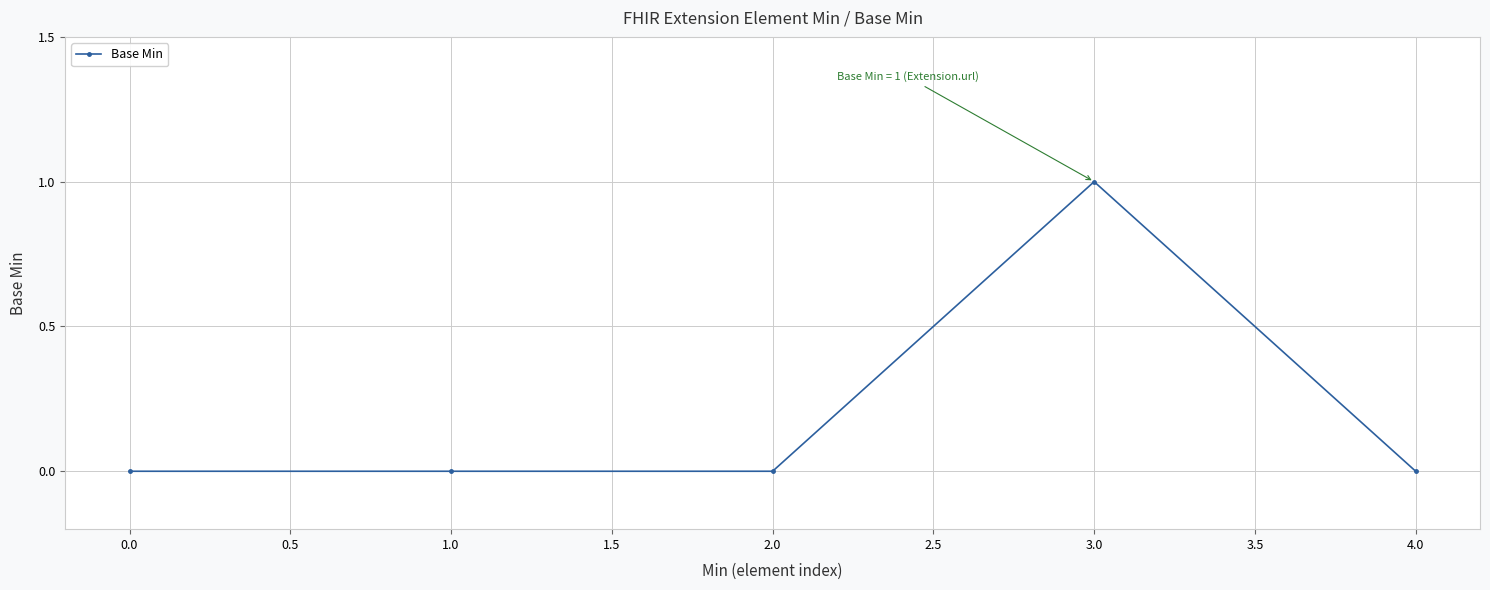

Reading left to right, list all the values displayed in this chart.

0	0	0	1	0